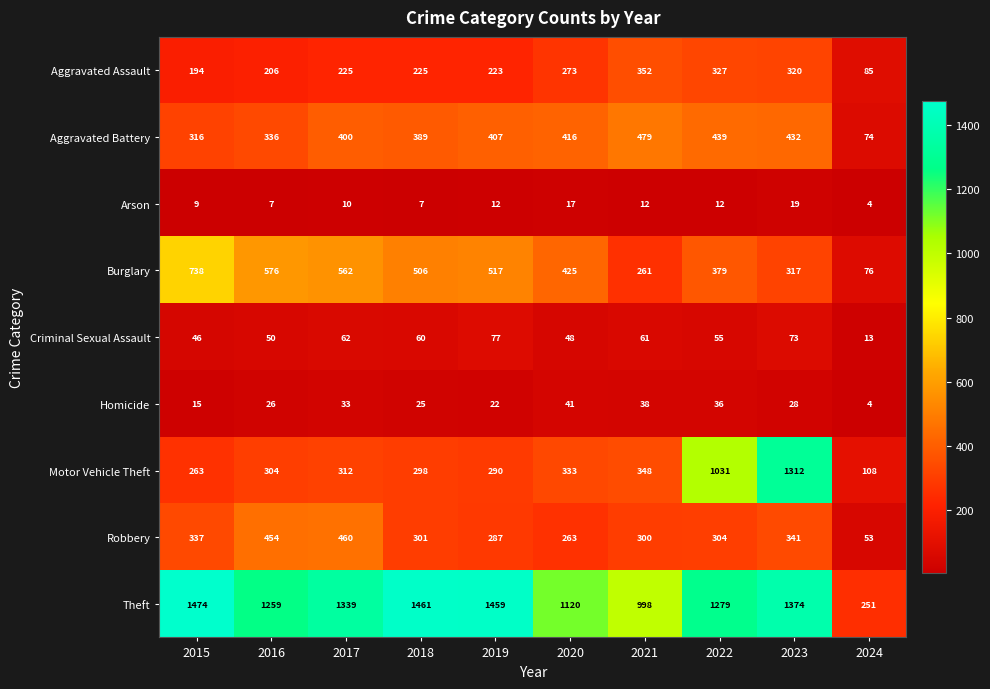

Which category has the highest value across all series?

2015